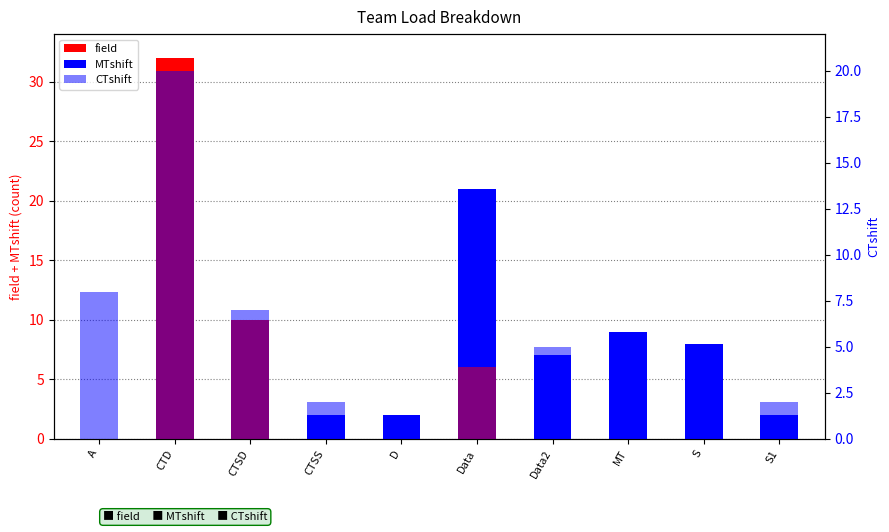

Reading left to right, extract all data points from this chart.

field: 0	32	10	0	0	6	0	0	0	0
MTshift: 0	0	0	2	2	15	7	9	8	2
CTshift: 8	20	7	2	1	9	5	1	4	2